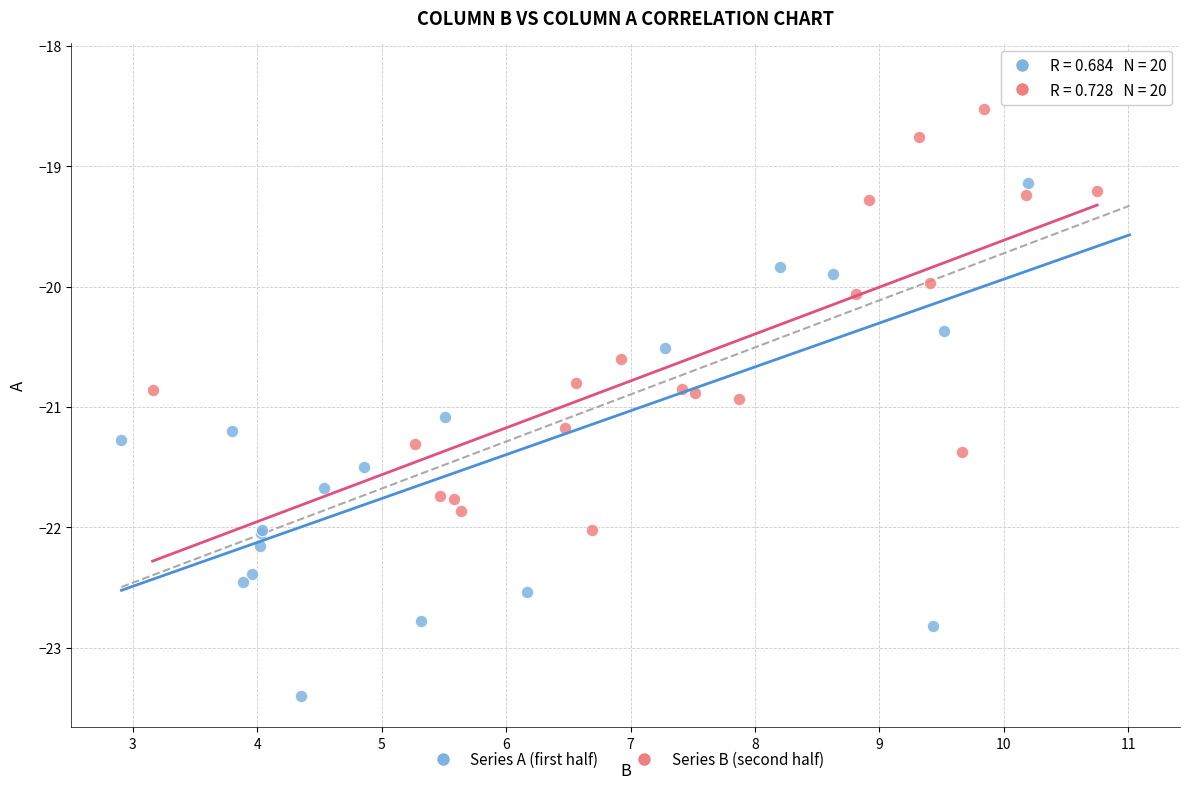

Which series reaches the maximum Y coordinate?

Series A (first half)